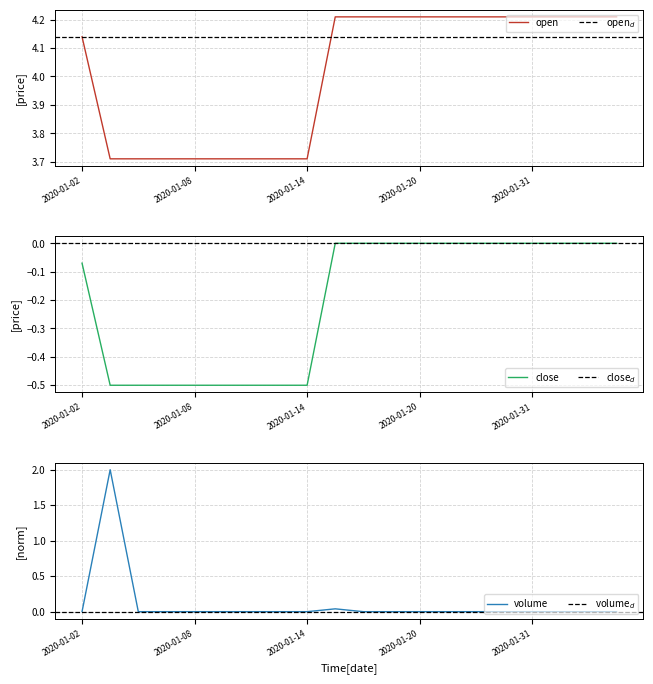

Where does the open series first go above 4?

2020-01-02